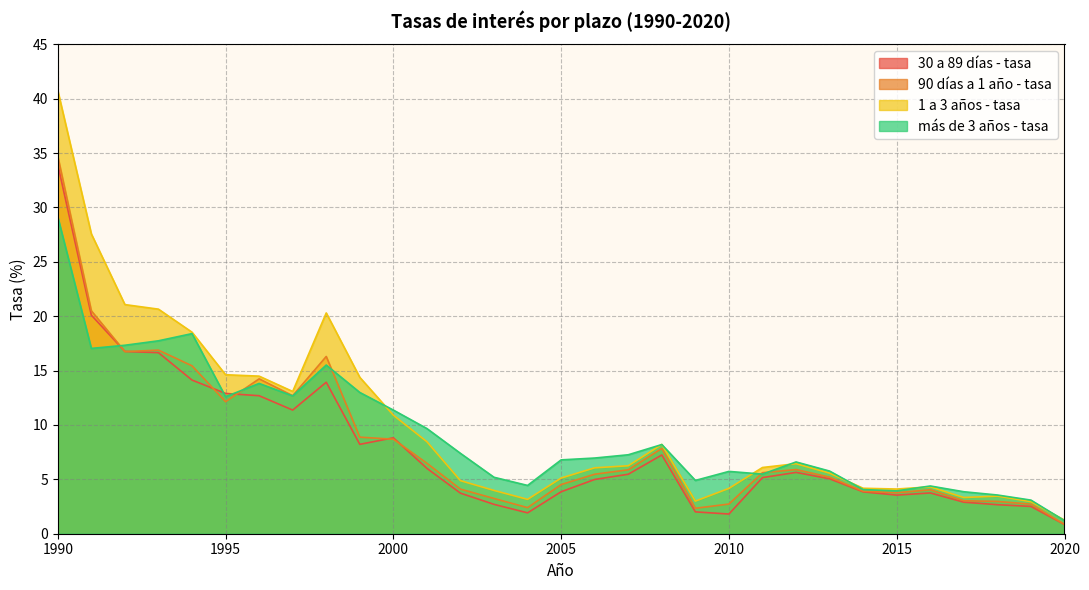

At which category does 30 a 89 días - tasa reach its first local valley?

1997